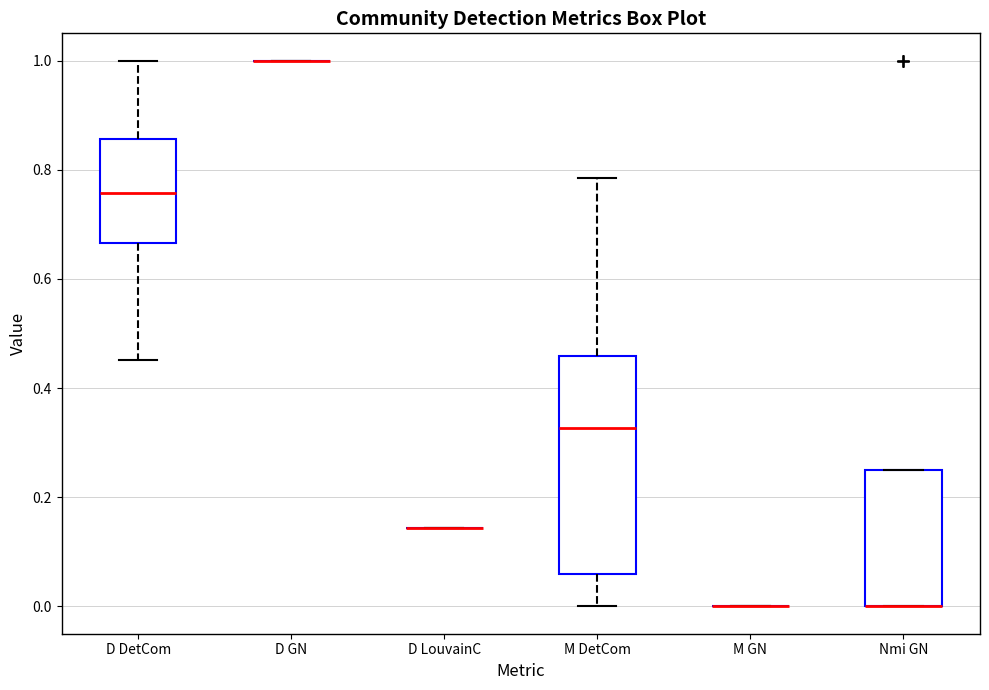

Reading left to right, read every box against the y-axis: the position of its median line, the range the box covers, and the ends of its whiskers. The values are not printed on the chart, so give them approximately, as read against the axis.

D DetCom: median 0.76, box 0.66 to 0.86, whiskers 0.46 to 1.00
D GN: box collapsed to a line at 1.00, whiskers 1.00 to 1.00
D LouvainC: box collapsed to a line at 0.14, whiskers 0.14 to 0.14
M DetCom: median 0.32, box 0.06 to 0.46, whiskers 0.00 to 0.78
M GN: box collapsed to a line at 0.00, whiskers 0.00 to 0.00
Nmi GN: median 0.00 (drawn on the box's lower edge), box 0.00 to 0.26, whiskers 0.00 to 0.26